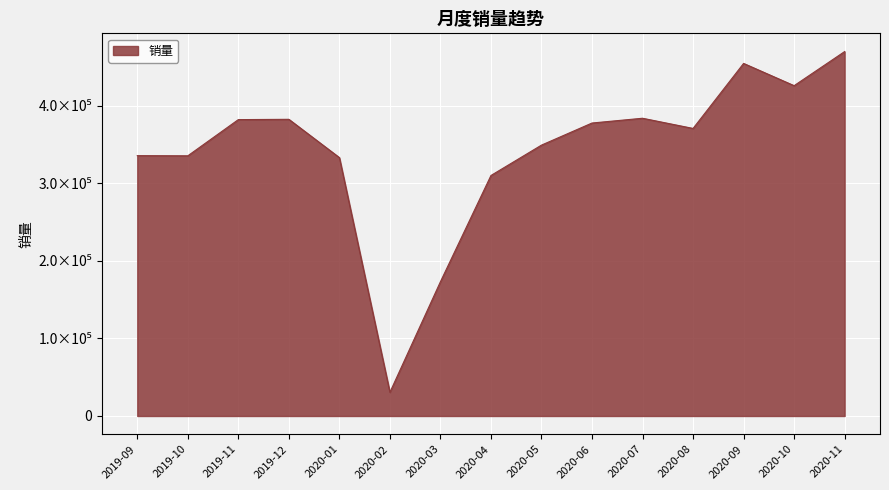

Is this an area chart (filled region under the line)?

Yes